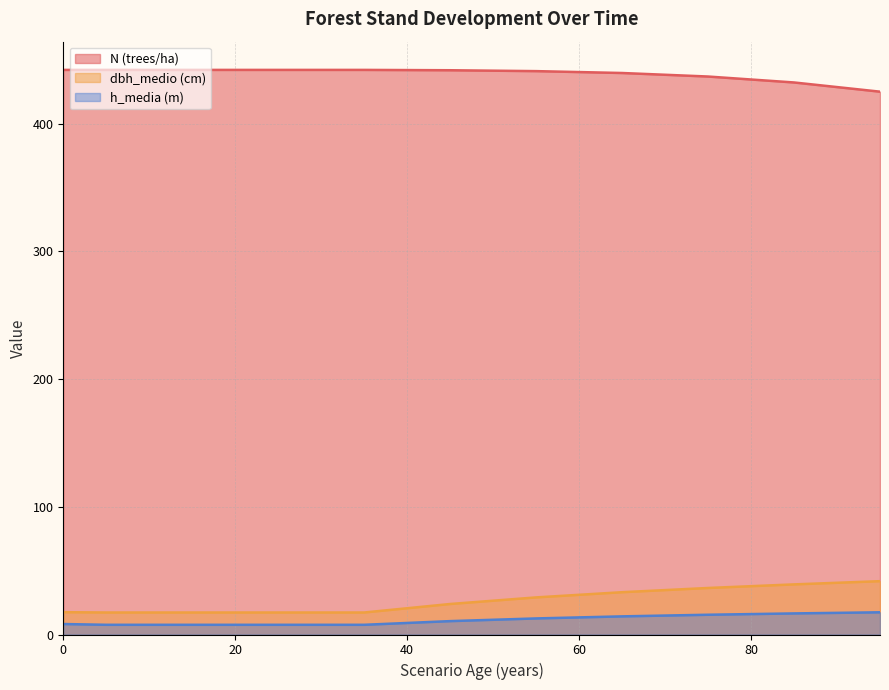

True or false: N (trees/ha) and dbh_medio (cm) intersect in this chart.

False